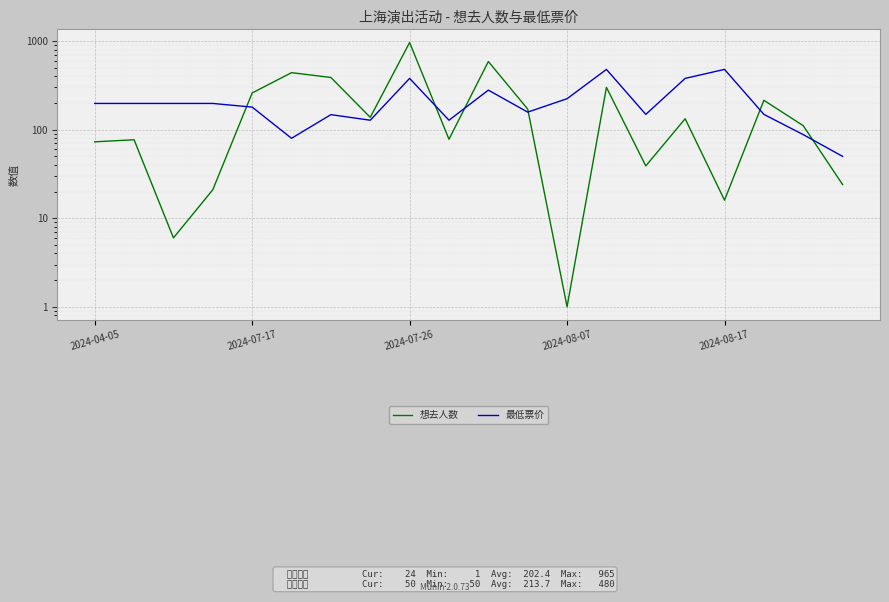

What is the maximum value shown in the chart?

965